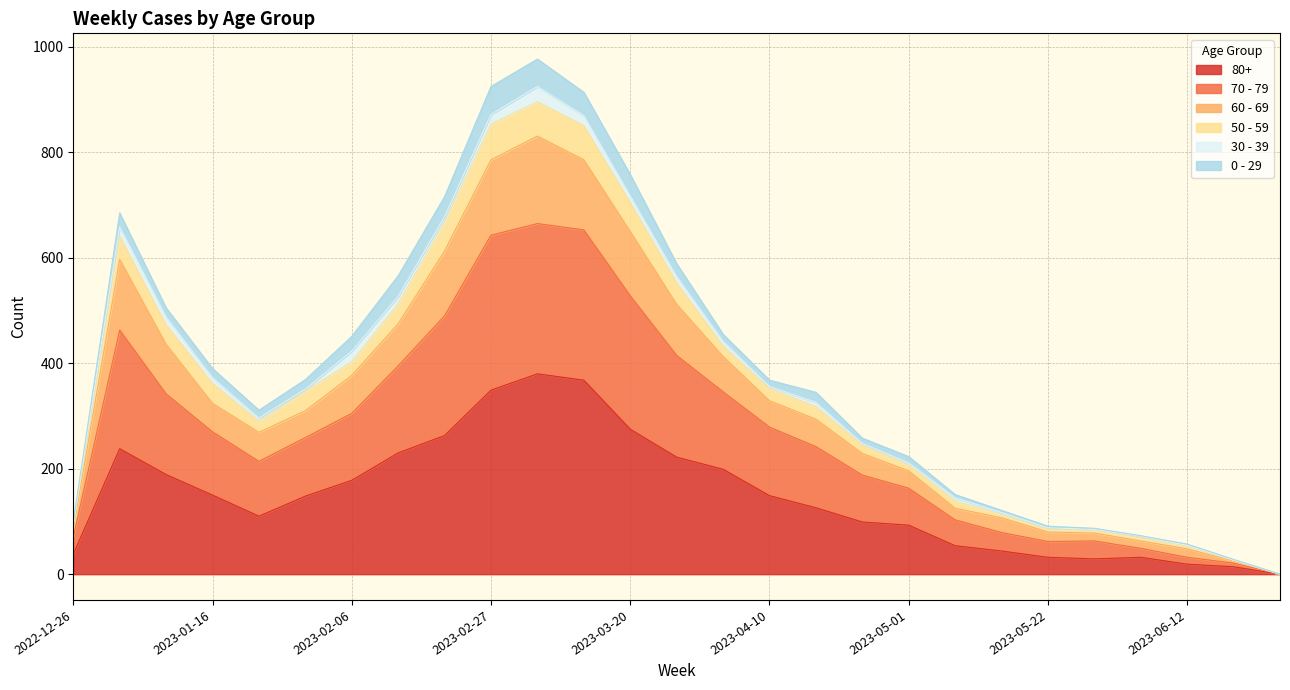

Does the chart have visible grid lines?

Yes